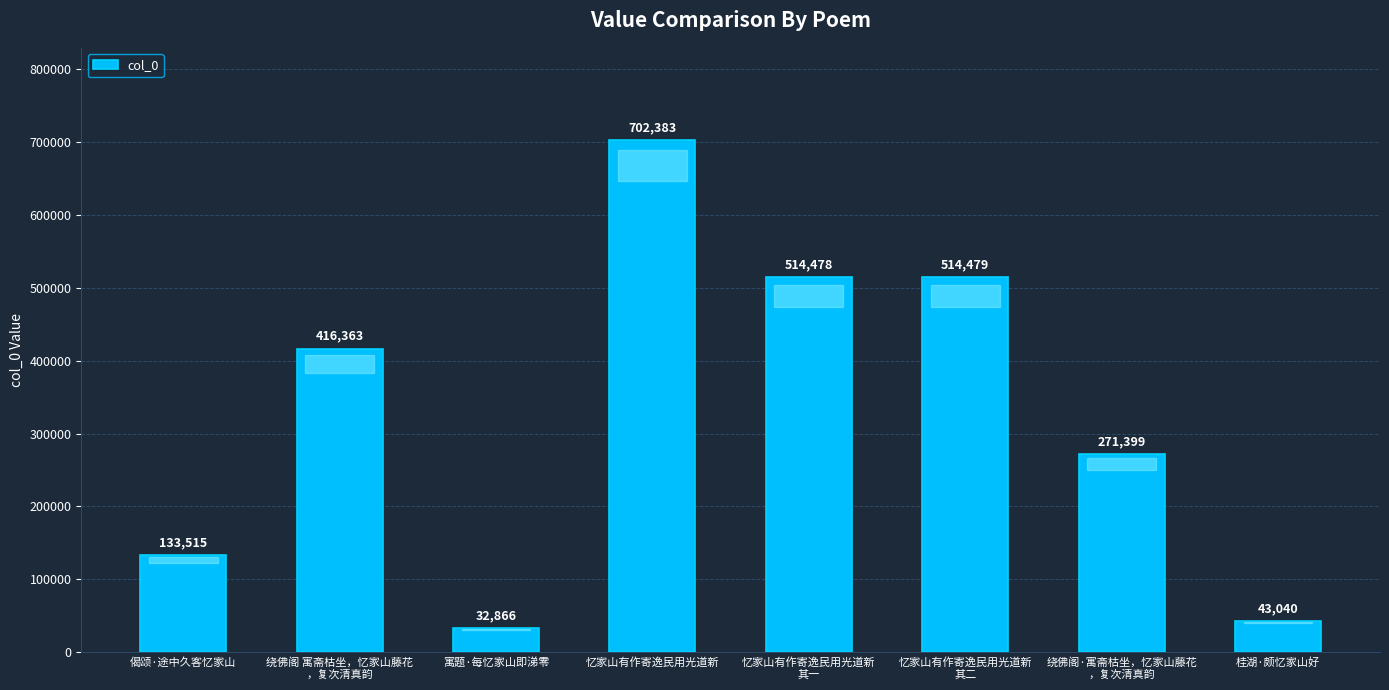

List the labels in order of value, smallest first.

寓题·每忆家山即涕零, 桂湖·颇忆家山好, 偈颂·途中久客忆家山, 绕佛阁·寓斋枯坐，忆家山藤花
，复次清真韵, 绕佛阁 寓斋枯坐，忆家山藤花
，复次清真韵, 忆家山有作寄逸民用光道新
其一, 忆家山有作寄逸民用光道新
其二, 忆家山有作寄逸民用光道新